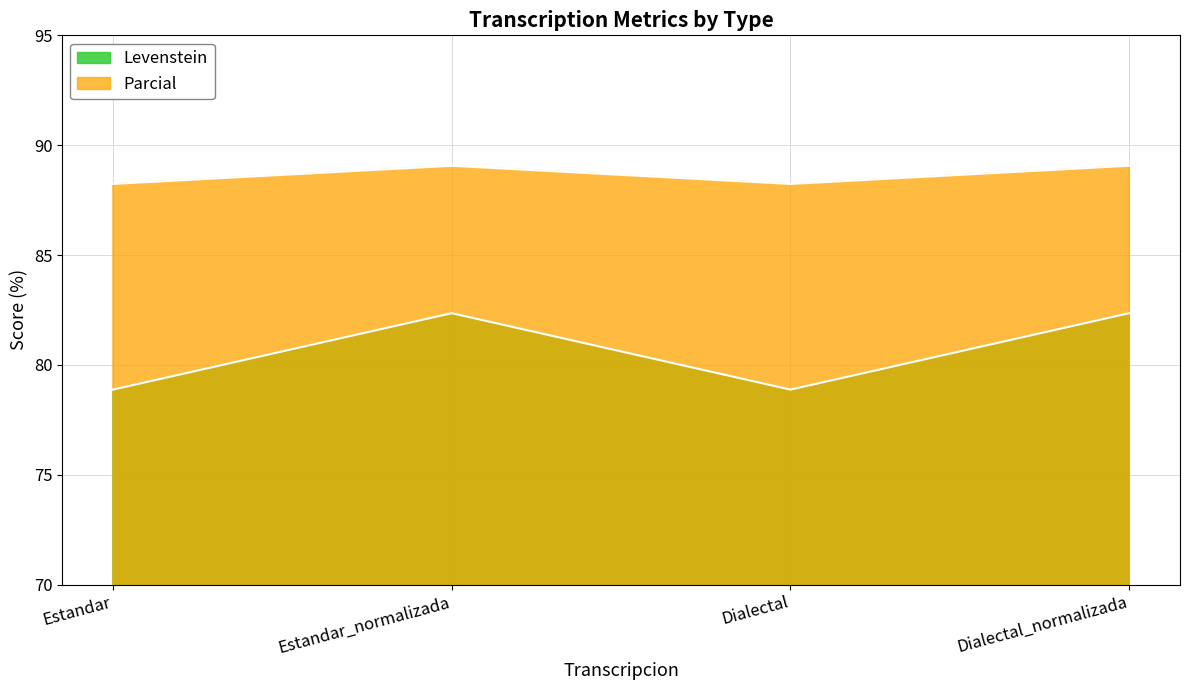

What is the difference between the second highest and second lowest values in the Parcial series?

0.8